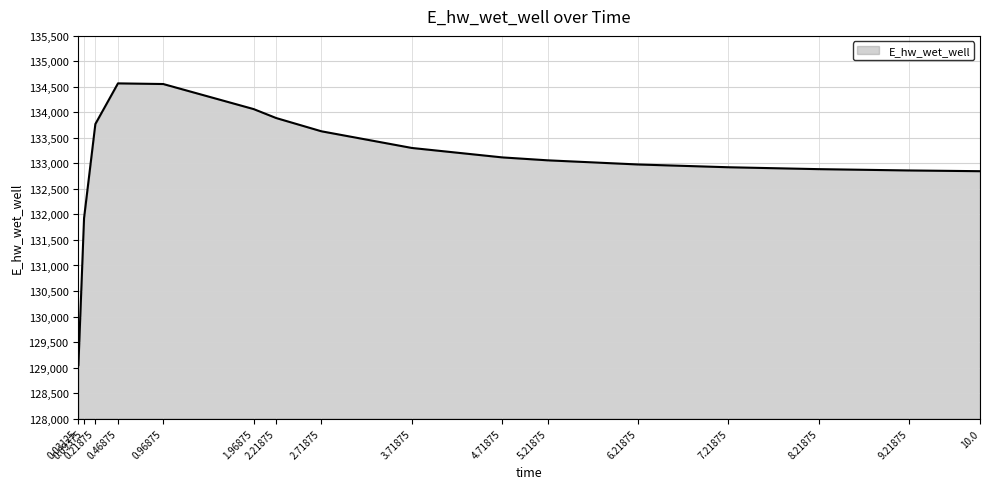

What is the ratio of the value at 10.0 to the value at 4.71875?

1.0